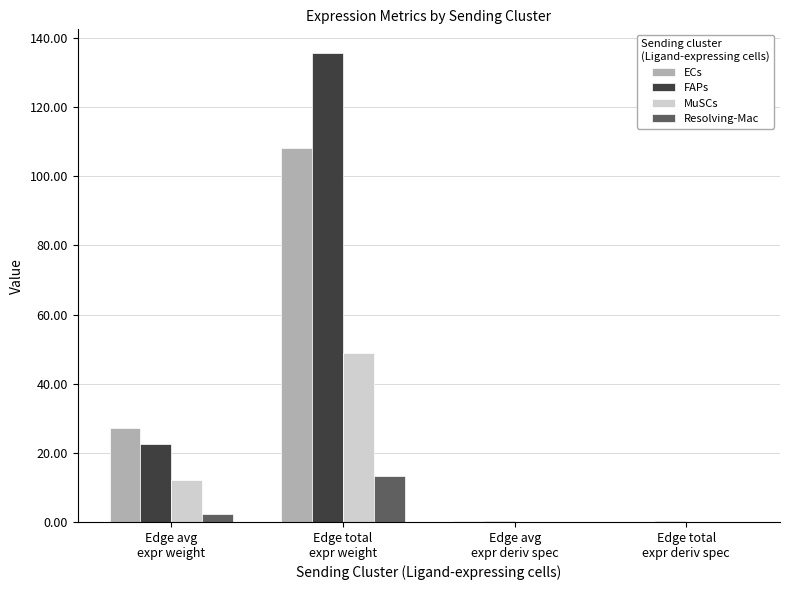

What is the sum of the MuSCs values at Edge avg
expr deriv spec and Edge total
expr weight?

48.9